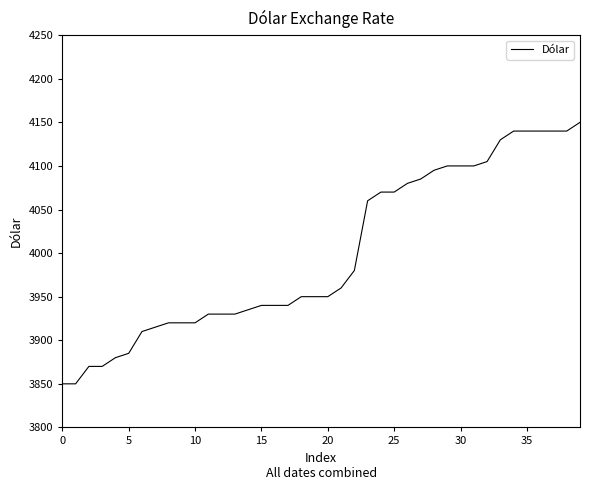

What is the smallest value displayed?

3850